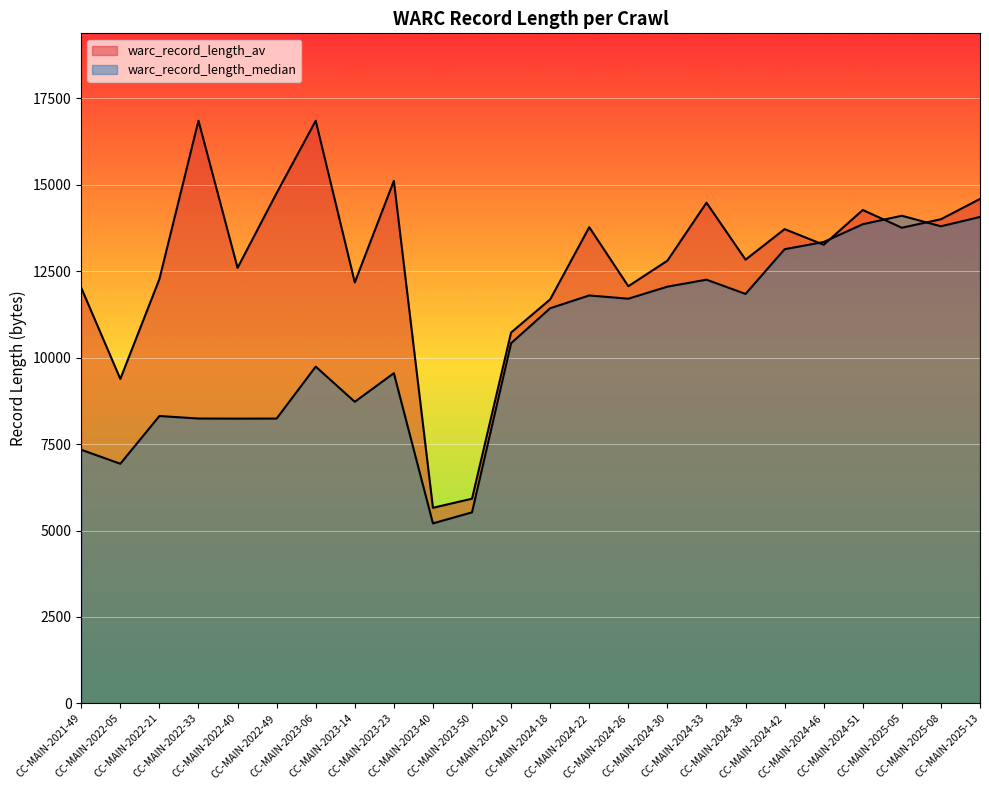

How many series are shown in this chart?

2